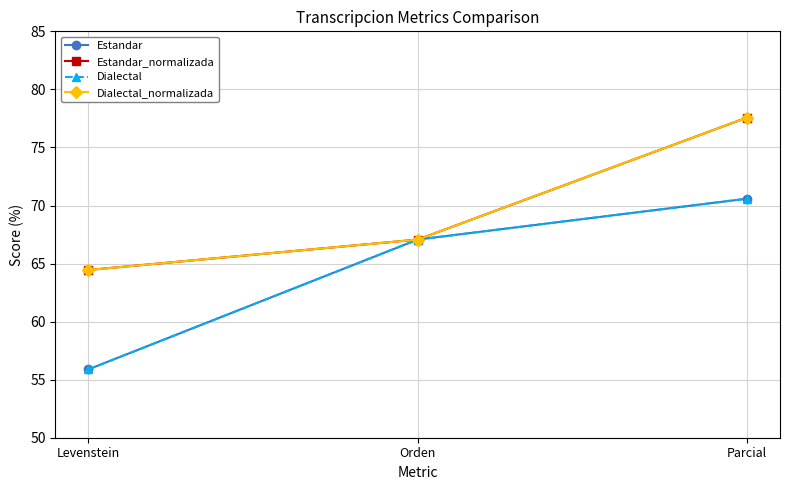

List the labels in order of Dialectal_normalizada value, smallest first.

Levenstein, Orden, Parcial